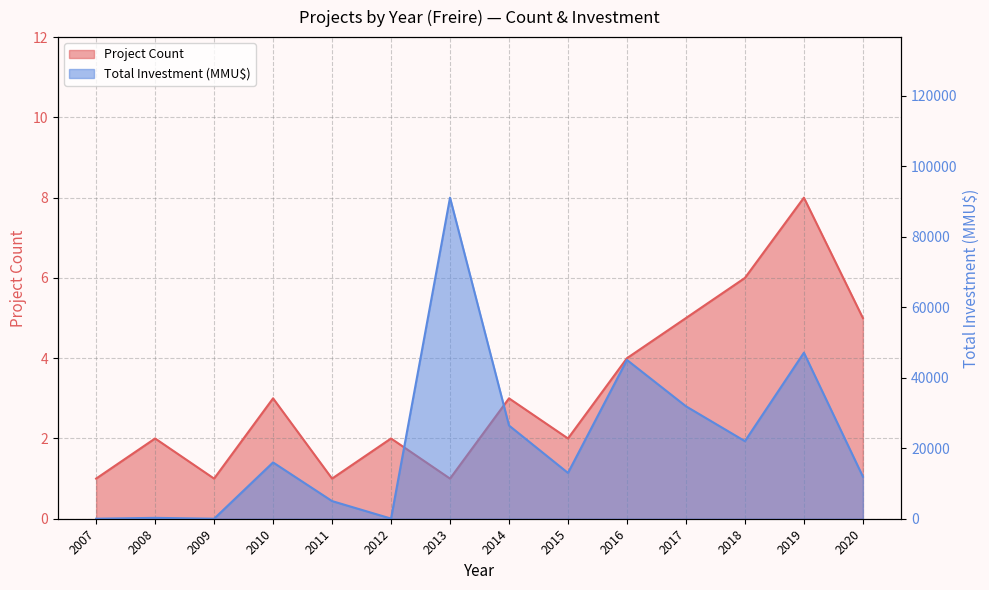

How many values in the Total Investment (MMU$) series are below 15975?

7